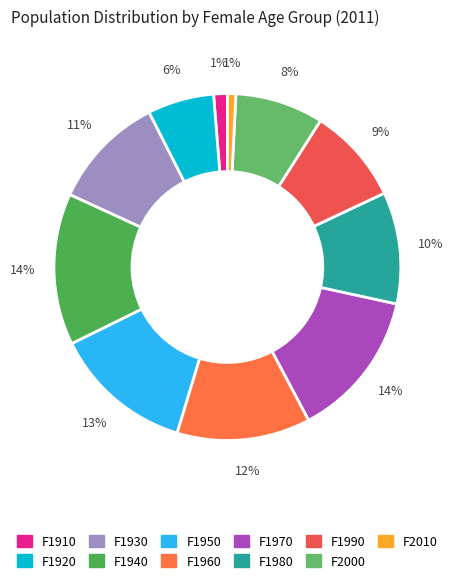

True or false: F2010 accounts for 1% of the total.

True